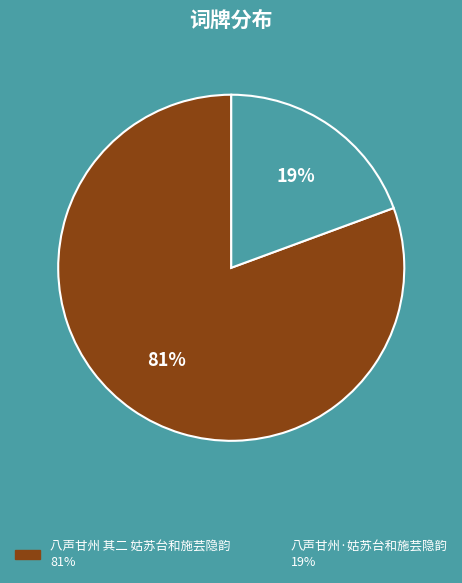

Do 八声甘州·姑苏台和施芸隐韵 and 八声甘州 其二 姑苏台和施芸隐韵 together represent more than half of the pie?

Yes